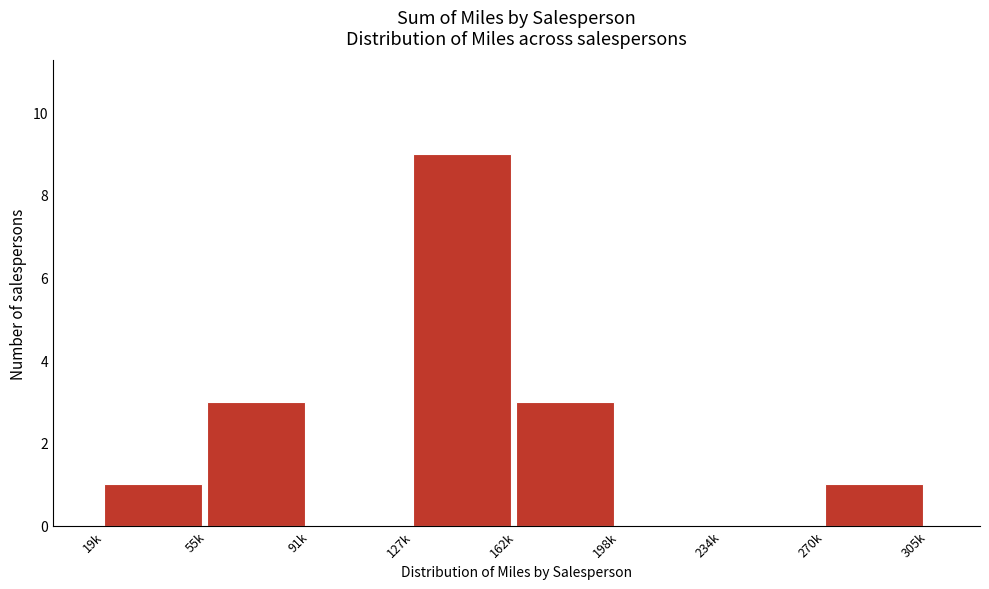

Reading left to right, list all the values displayed in this chart.

19k=1	55k=3	91k=0	127k=9	162k=3	198k=0	234k=0	270k=1